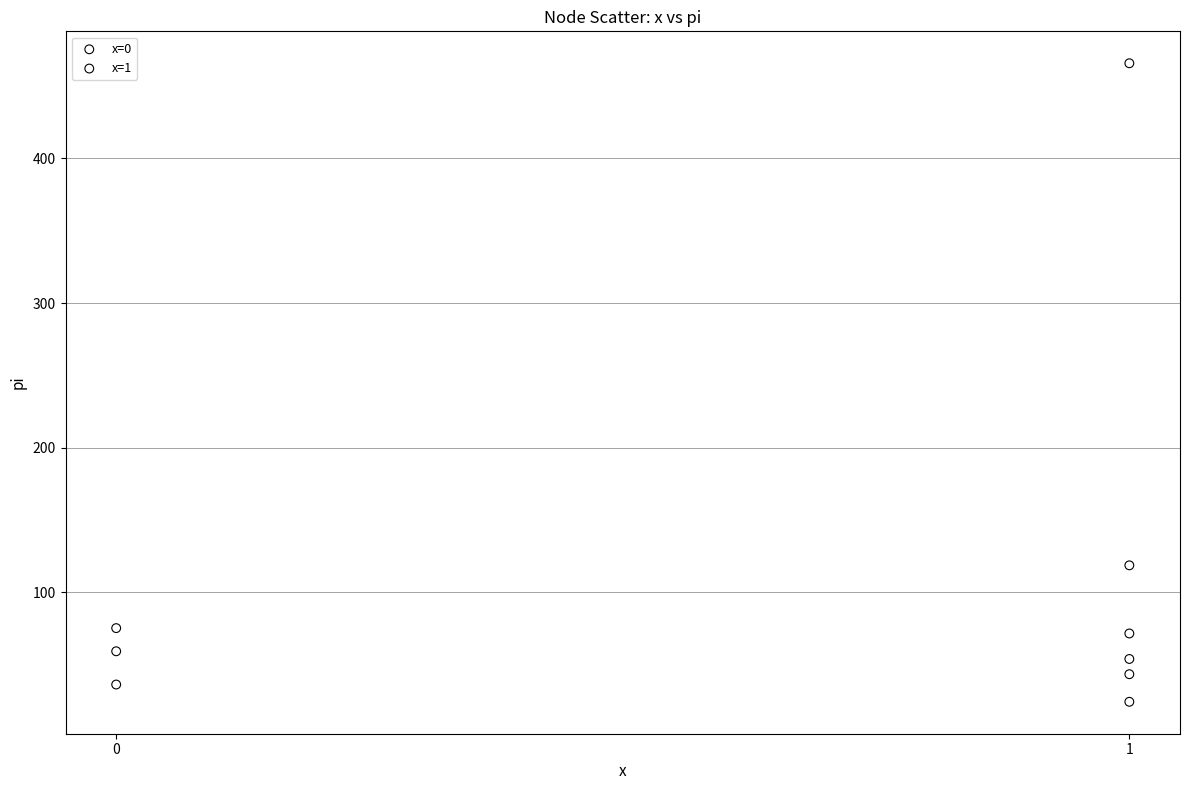

Which series reaches the minimum Y coordinate?

x=1